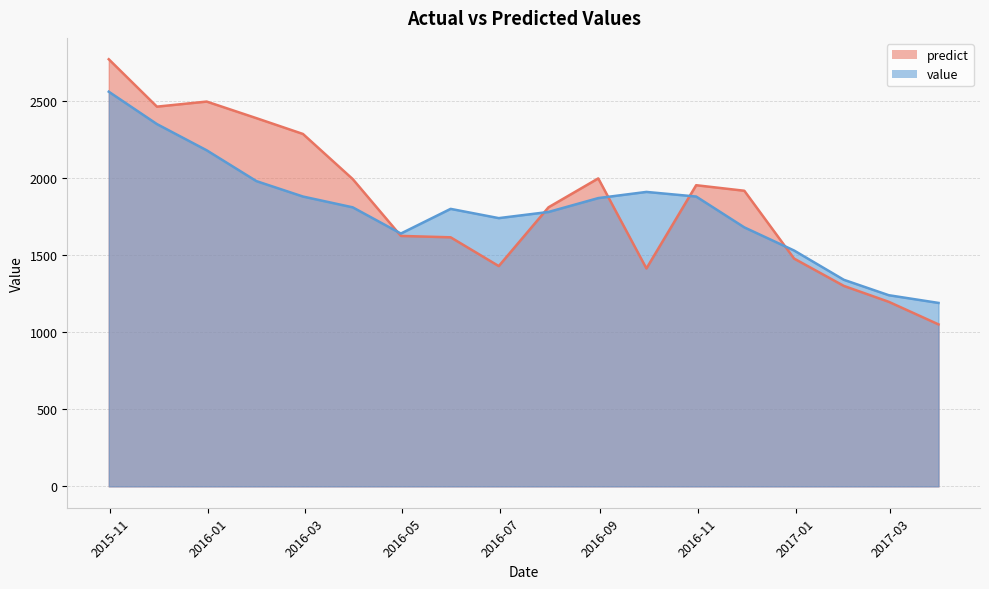

True or false: value has more than 1 interior local peaks.

True